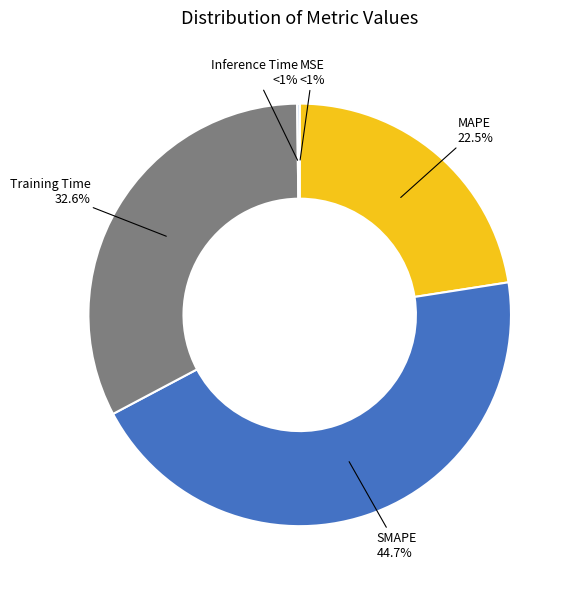

What is the change in value from MSE to SMAPE?

+2.0